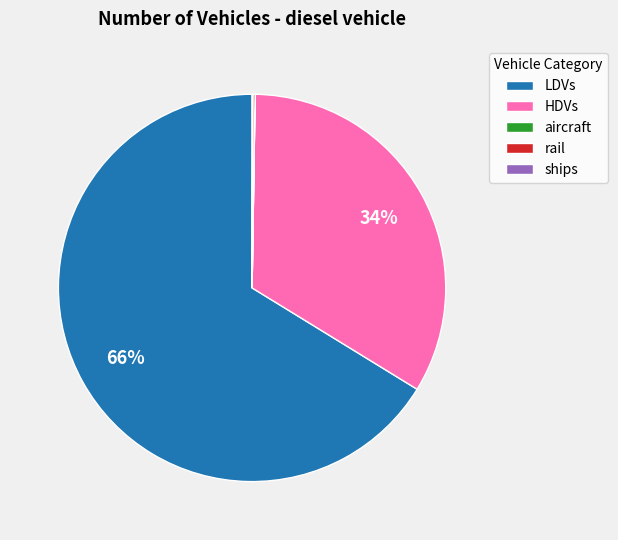

Do LDVs and HDVs together represent more than half of the pie?

Yes